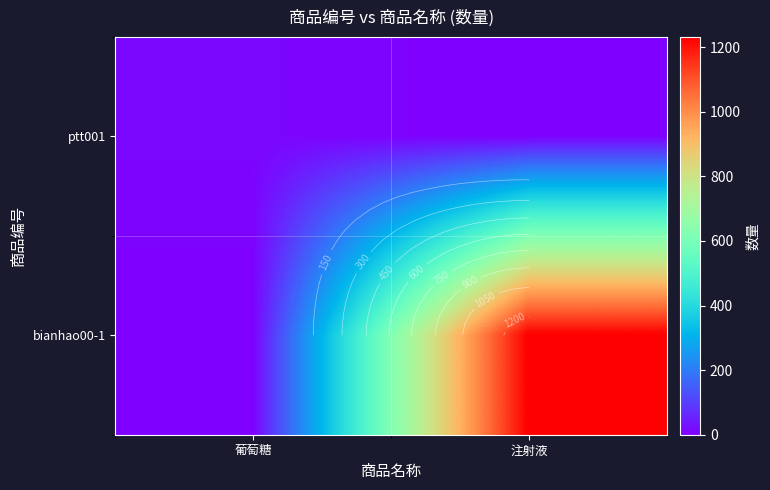

At how many categories does at least one series exceed 612?

1